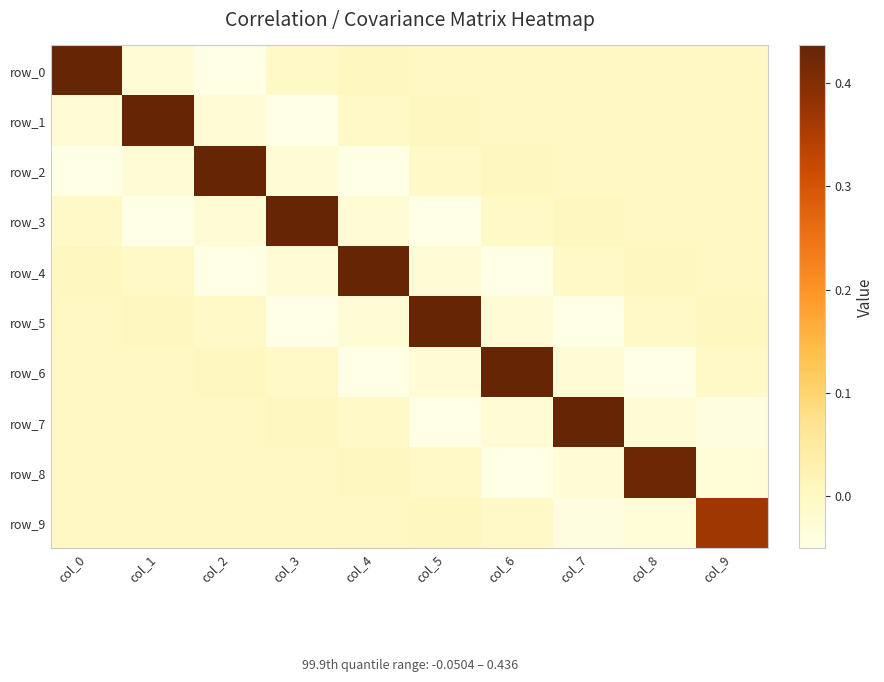

List the labels in order of row_1 value, largest first.

col_1, col_5, col_6, col_9, col_7, col_8, col_4, col_0, col_2, col_3